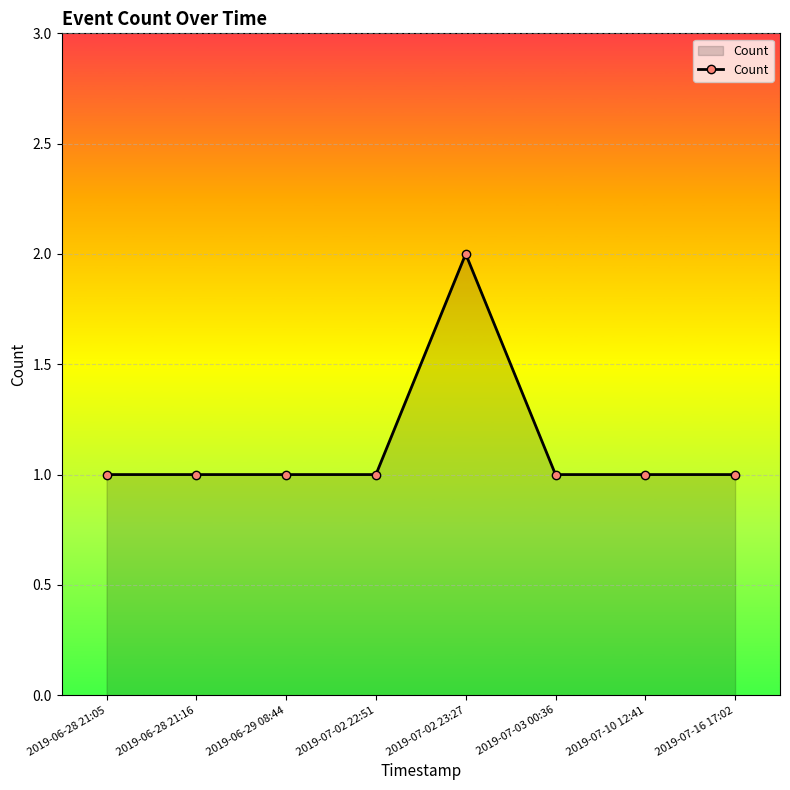

Which category has the highest value across all series?

2019-07-02 23:27